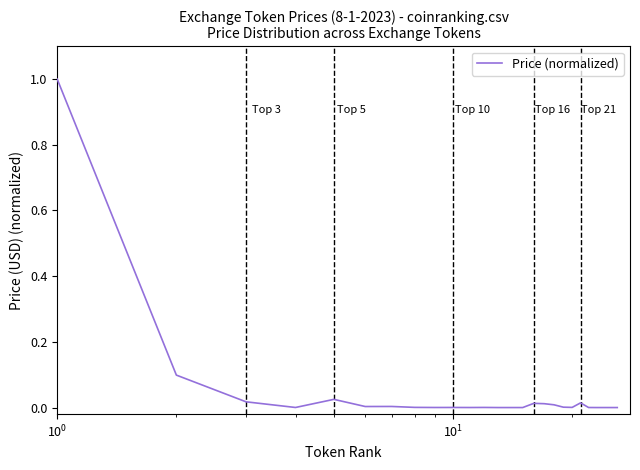

What is the greatest value displayed?

1.0